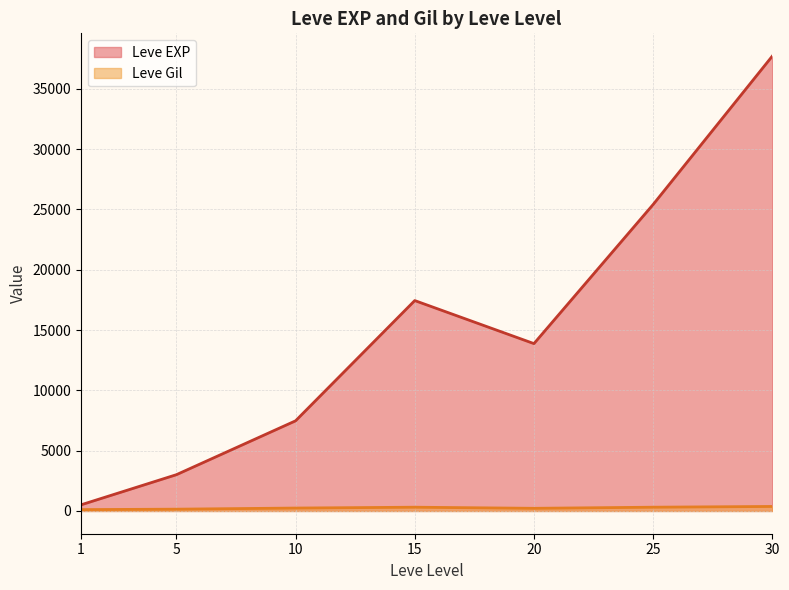

How many lines are shown in the chart?

2